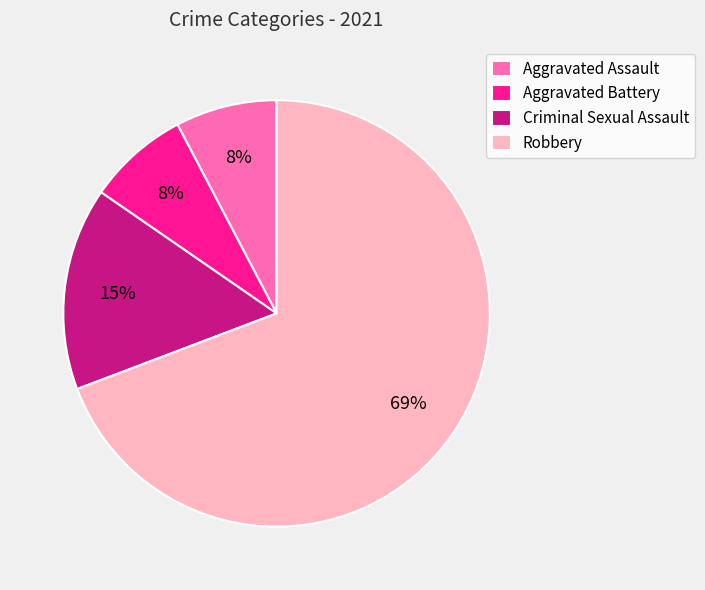

Is there a majority slice in this chart?

Yes